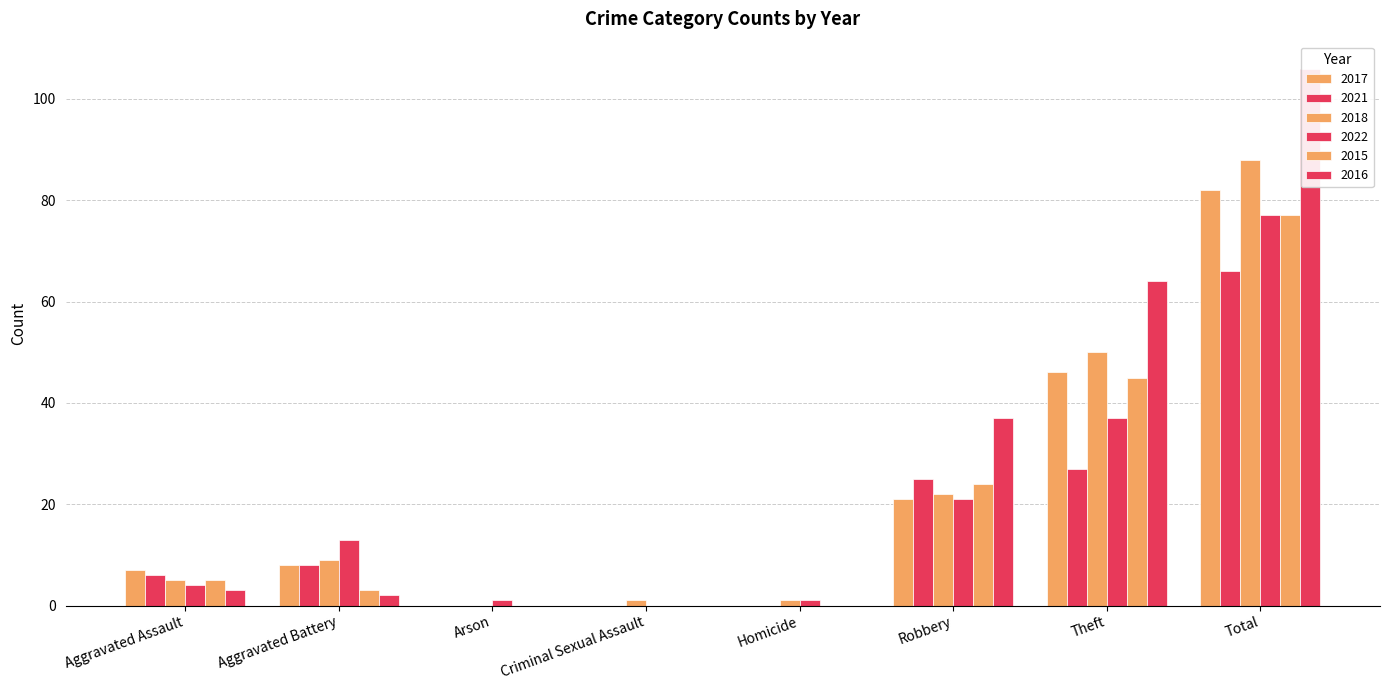

Reading left to right, extract all data points from this chart.

2017: 7	8	0	0	0	21	46	82
2021: 6	8	0	0	0	25	27	66
2018: 5	9	0	1	1	22	50	88
2022: 4	13	1	0	1	21	37	77
2015: 5	3	0	0	0	24	45	77
2016: 3	2	0	0	0	37	64	106